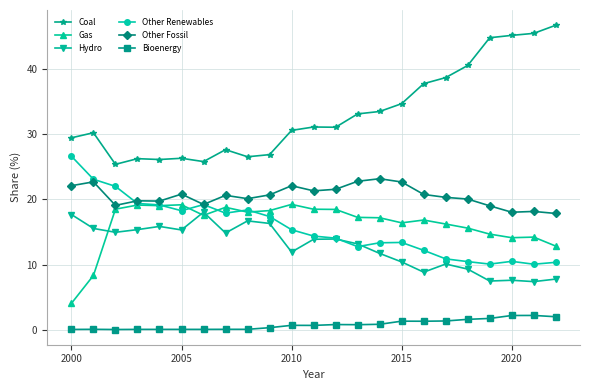

True or false: Coal and Bioenergy intersect in this chart.

False